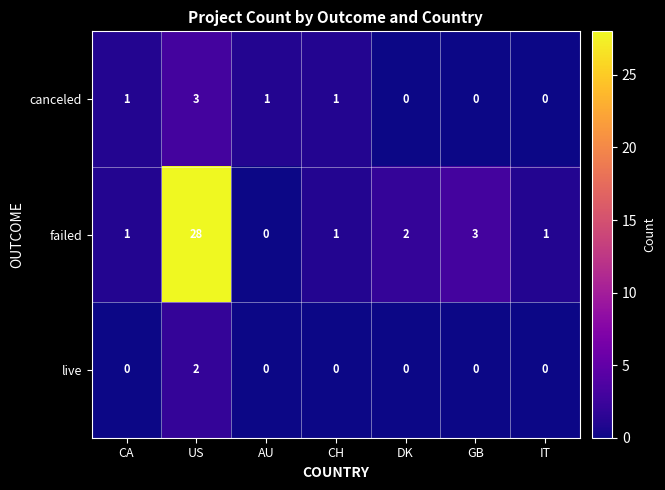

What is the sum of the failed values at US and IT?

29